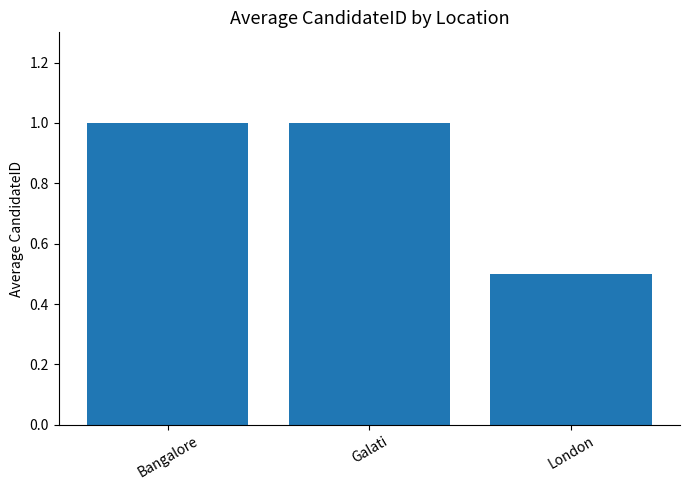

The chart shows a value of 0.5 at London. True or false?

True